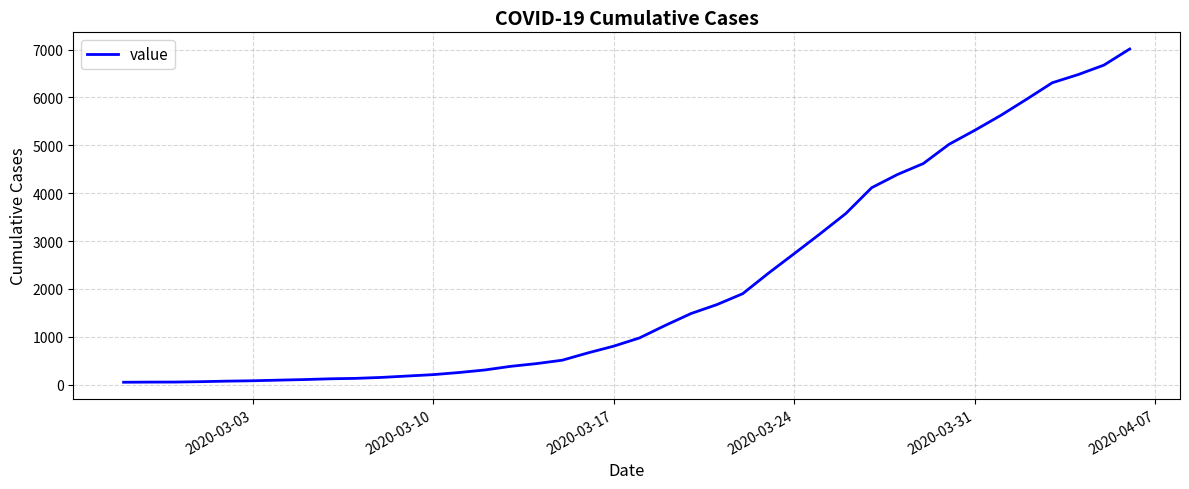

What is the difference between the maximum and minimum values?

6961